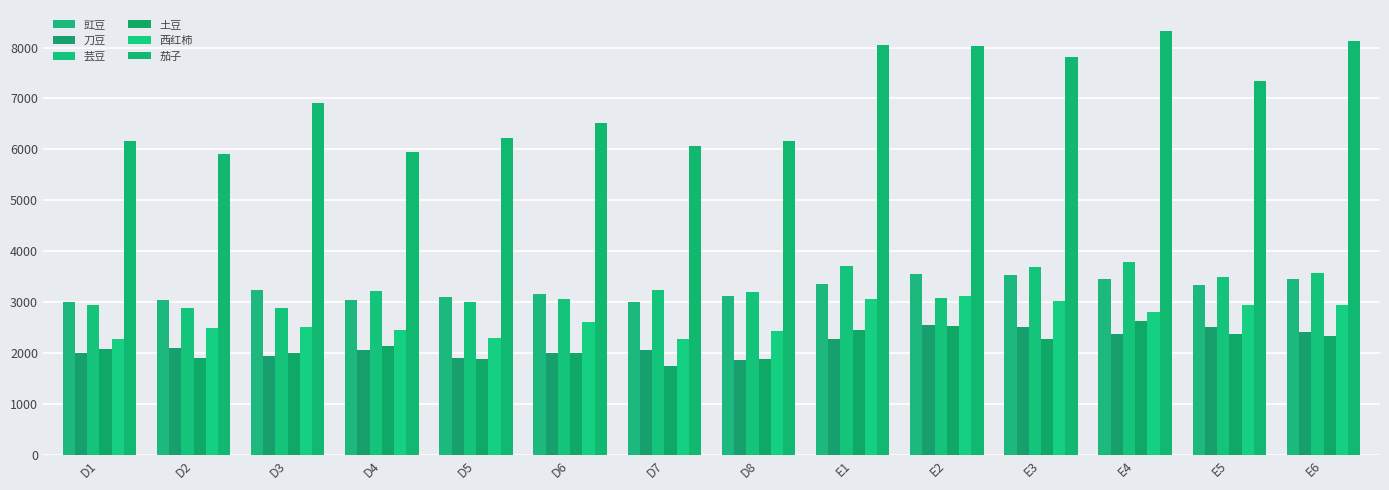

Which series has the largest total across all categories?

茄子